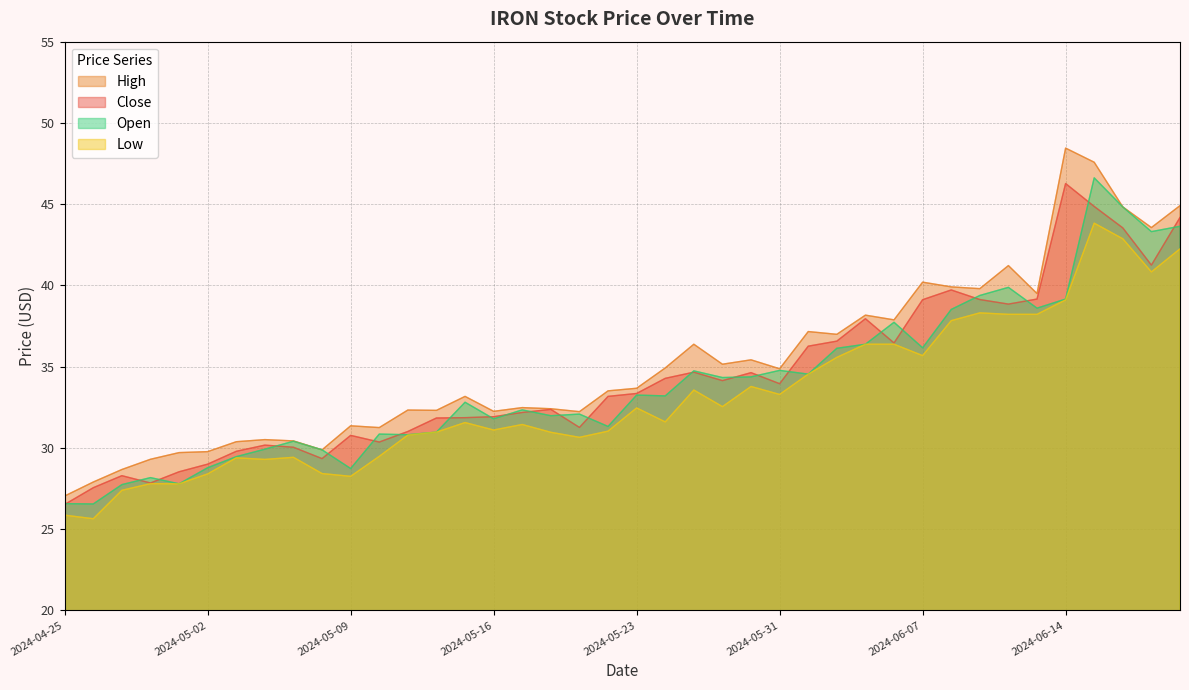

List the series in order of their peak value, highest first.

High, Open, Close, Low